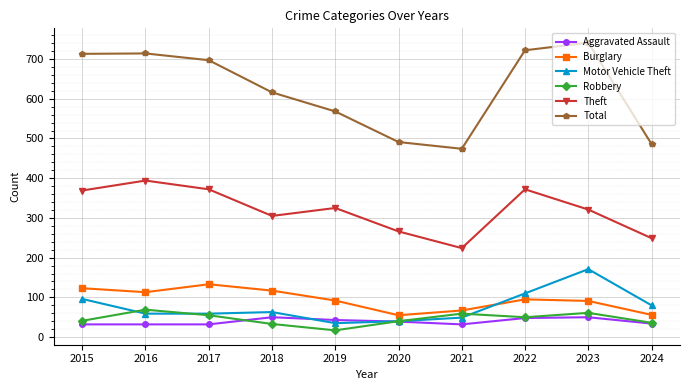

What value does the Theft series have at 2015?

369